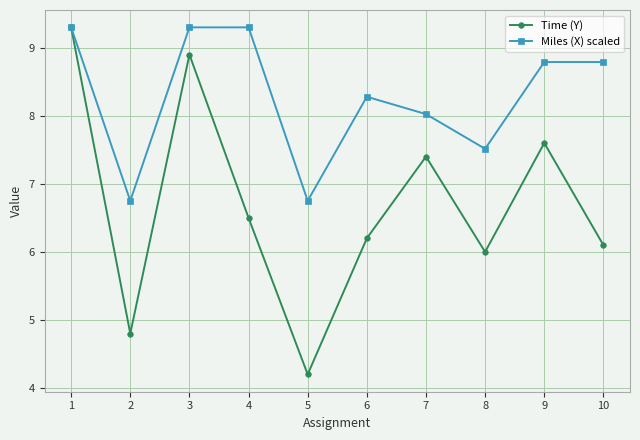

What is the minimum value for Time (Y)?

4.2